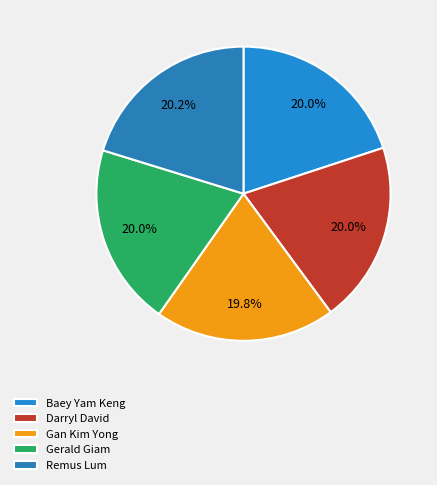

Count the number of slices in the pie.

5